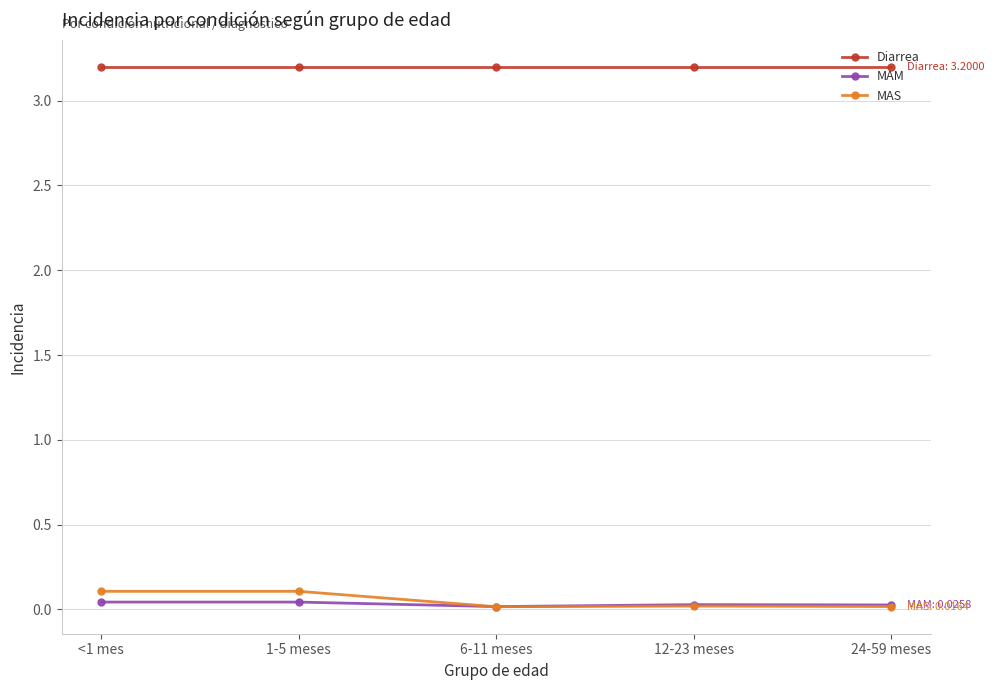

True or false: Diarrea and MAS intersect in this chart.

False